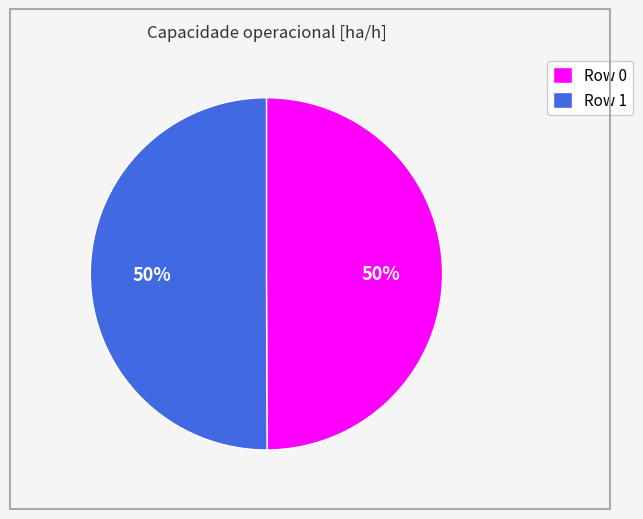

True or false: Row 0 accounts for 58% of the total.

False